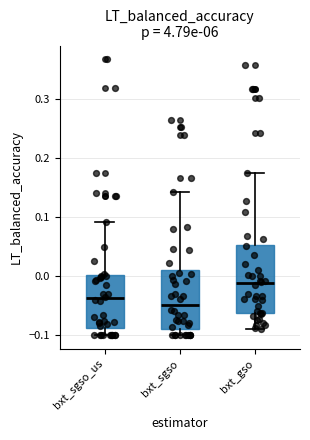

Where does the median line of the box for bxt_sgso sit on the y-axis? The values are not printed on the chart, so give them approximately, as read against the axis.

-0.05